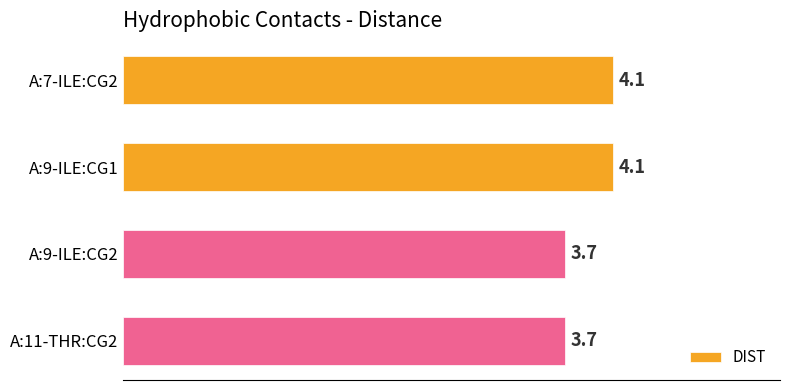

True or false: the data shows 3.7 at A:11-THR:CG2.

True